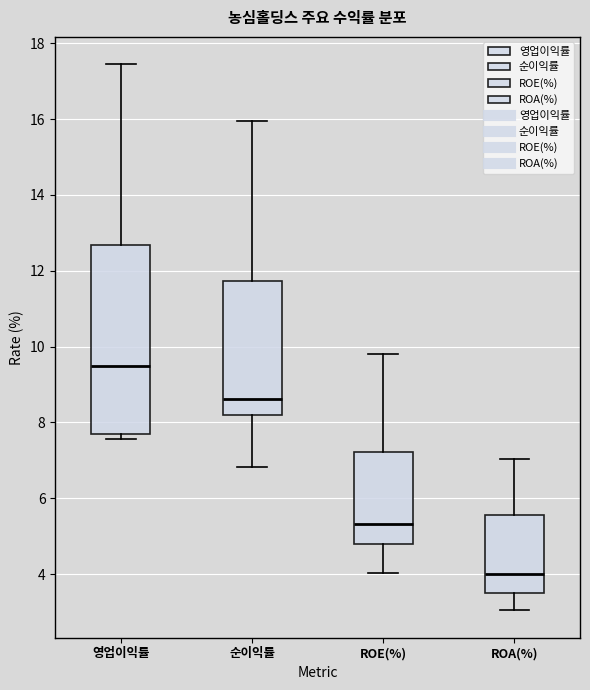

Which box has the highest median line?

영업이익률